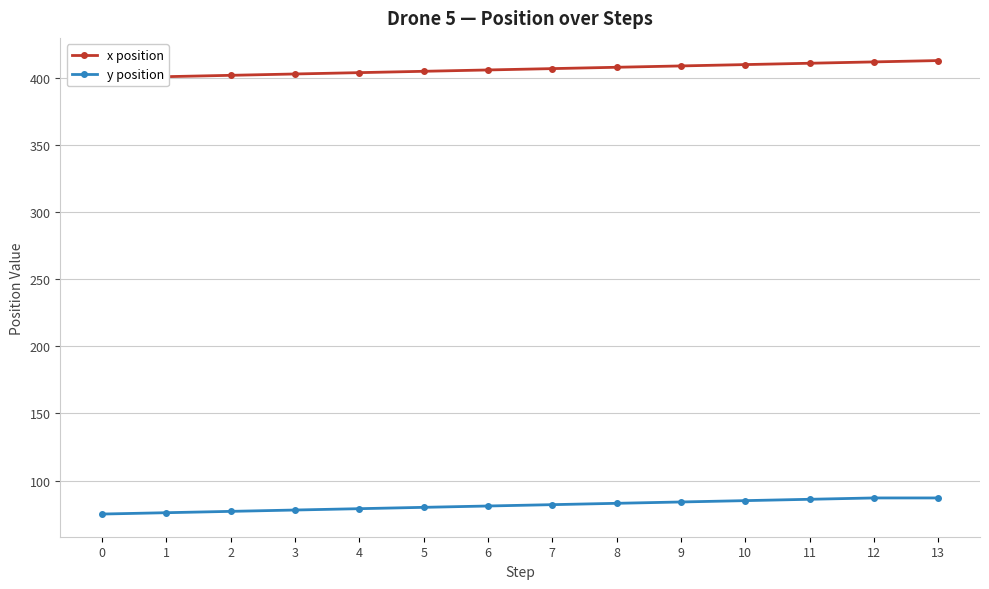

Which series has the largest range (max minus min)?

x position